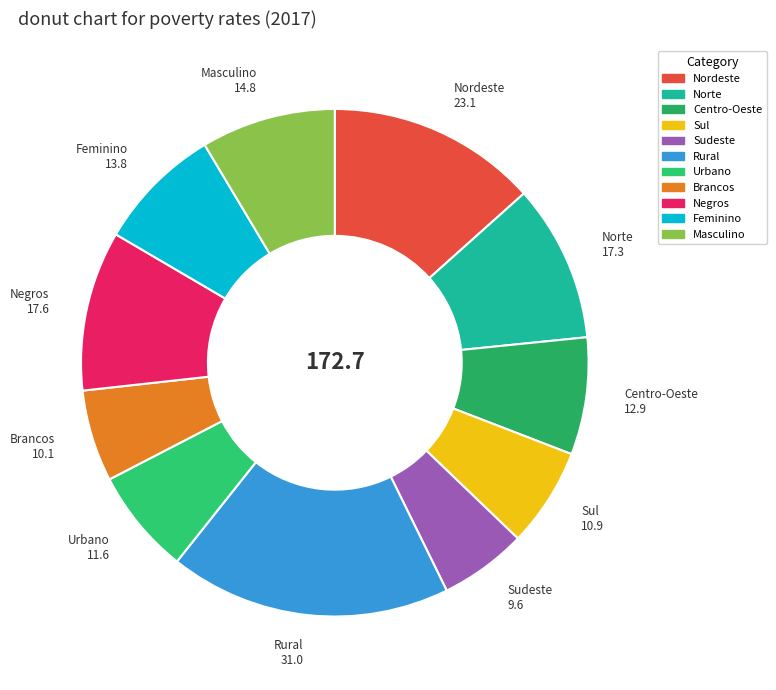

What is the ratio of the value at Nordeste to the value at Negros?

1.3